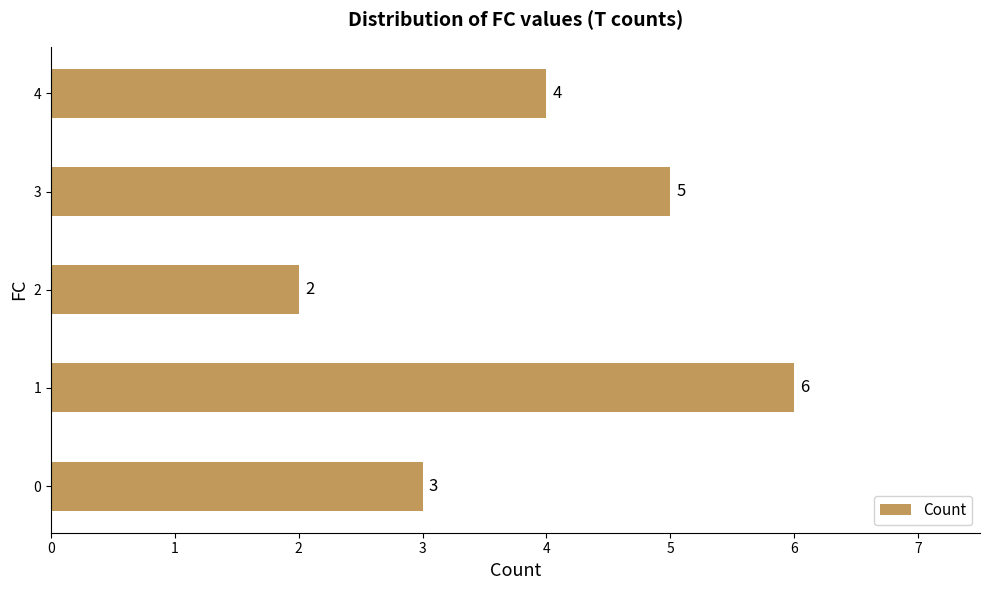

What is the minimum value shown in the chart?

2